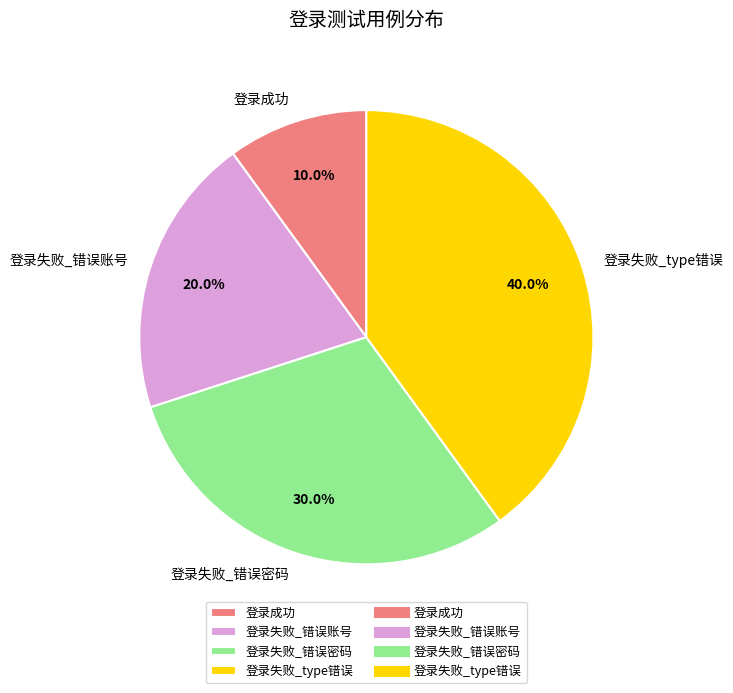

What percentage is the 登录失败_type错误 slice, to the nearest percent?

40%